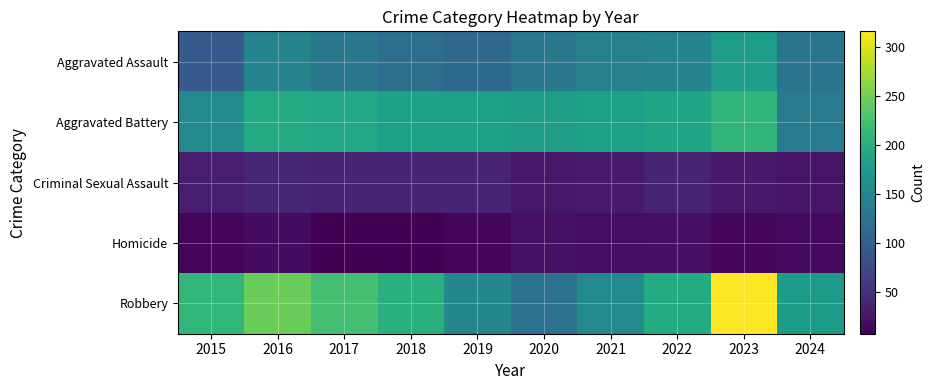

Reading left to right, what are all the values shown in this chart?

Aggravated Assault: 2015=95	2016=146	2017=131	2018=119	2019=113	2020=131	2021=142	2022=146	2023=177	2024=128
Aggravated Battery: 2015=154	2016=196	2017=191	2018=183	2019=182	2020=180	2021=182	2022=190	2023=209	2024=135
Criminal Sexual Assault: 2015=31	2016=41	2017=39	2018=38	2019=37	2020=28	2021=30	2022=39	2023=29	2024=26
Homicide: 2015=13	2016=18	2017=8	2018=8	2019=14	2020=22	2021=20	2022=21	2023=12	2024=17
Robbery: 2015=212	2016=247	2017=224	2018=204	2019=150	2020=124	2021=153	2022=198	2023=316	2024=176